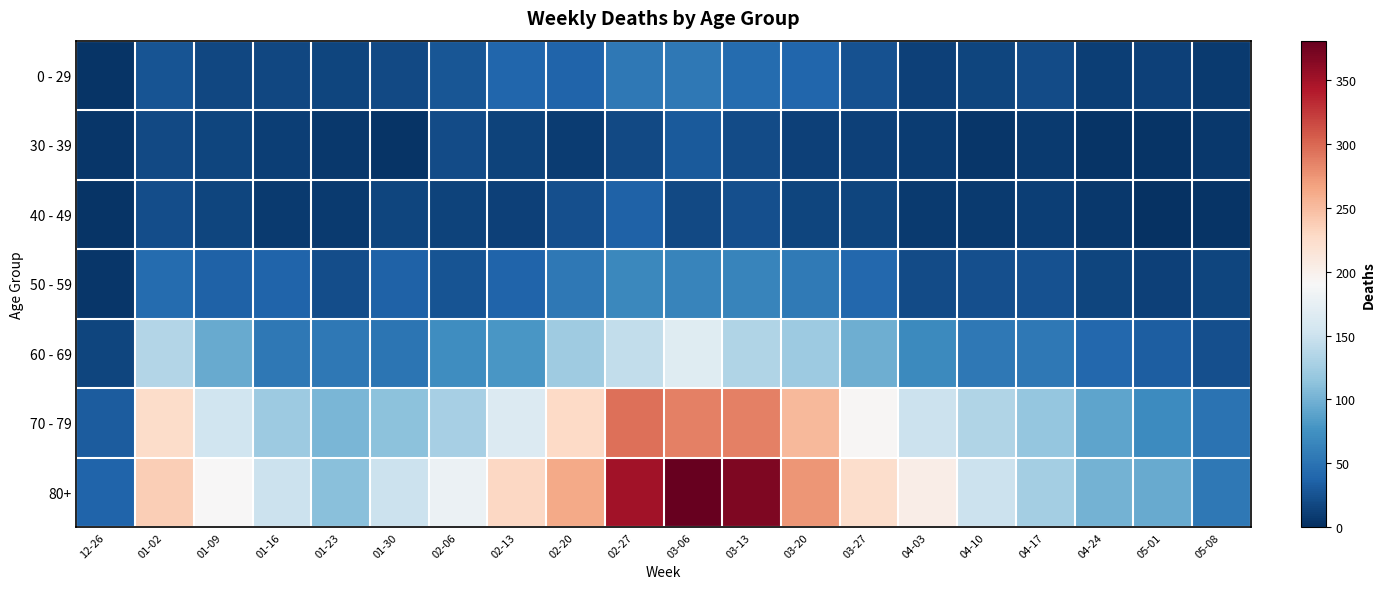

Which category has the highest value across all series?

03-06